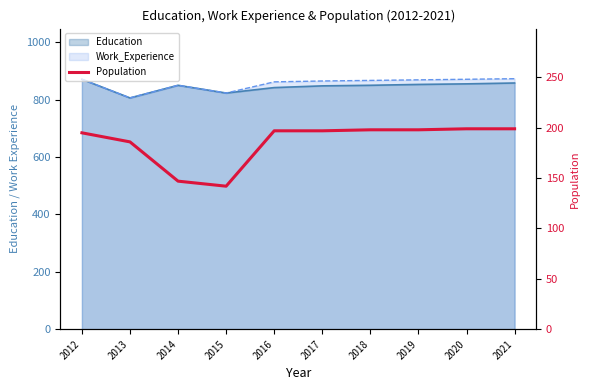

The chart shows a value of 142 at 2015. True or false?

True